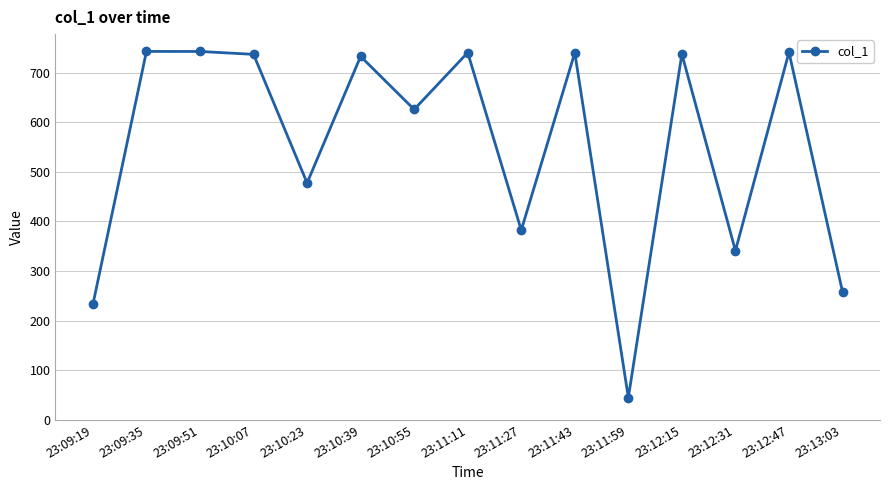

What is the greatest value displayed?

742.5